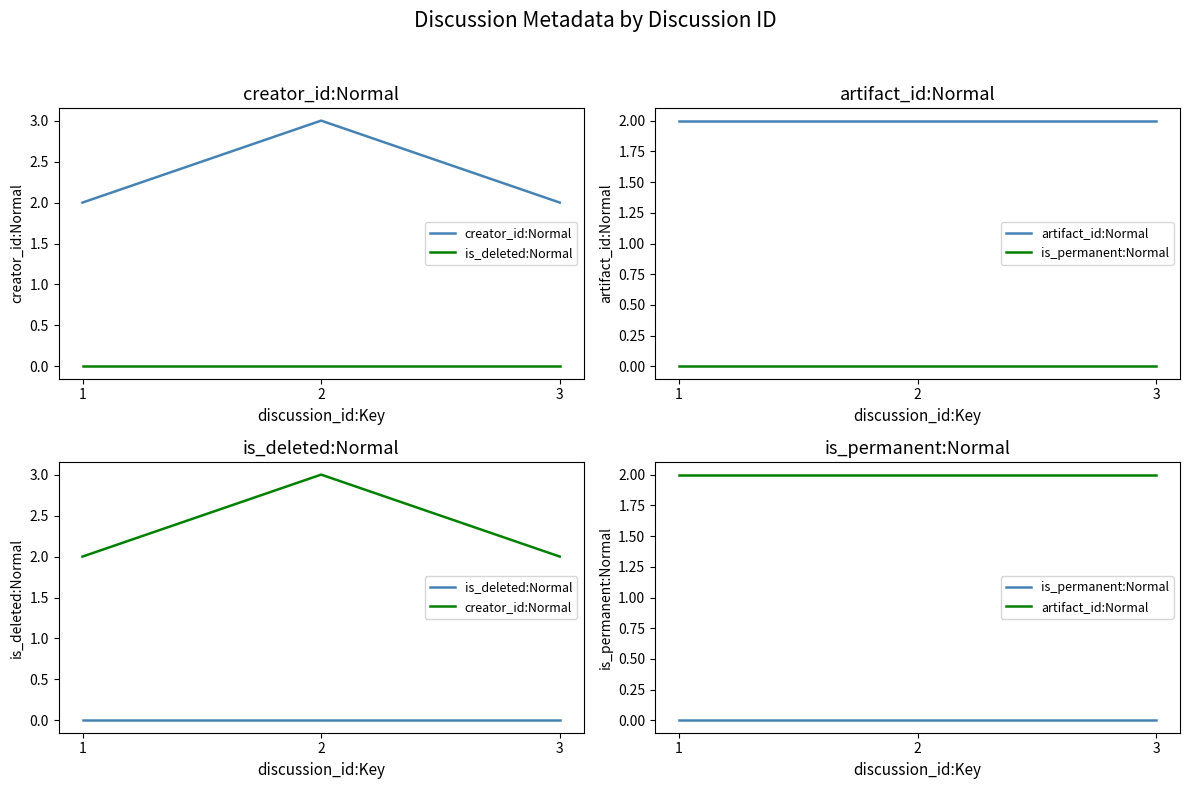

Between 1 and 2, which is larger?

2